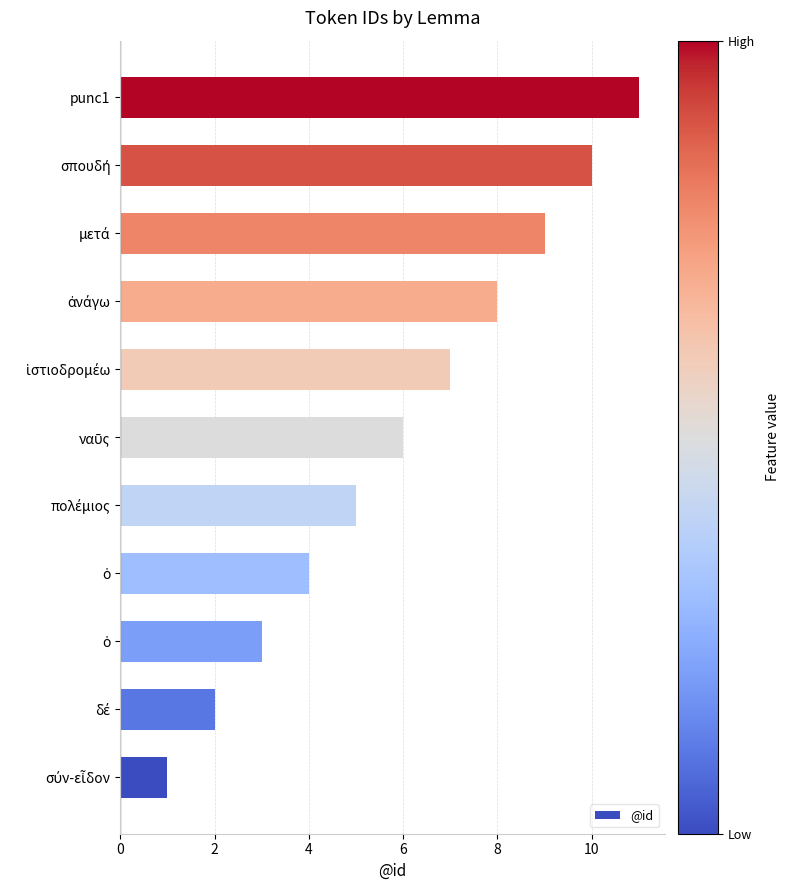

Does the chart contain any negative values?

No